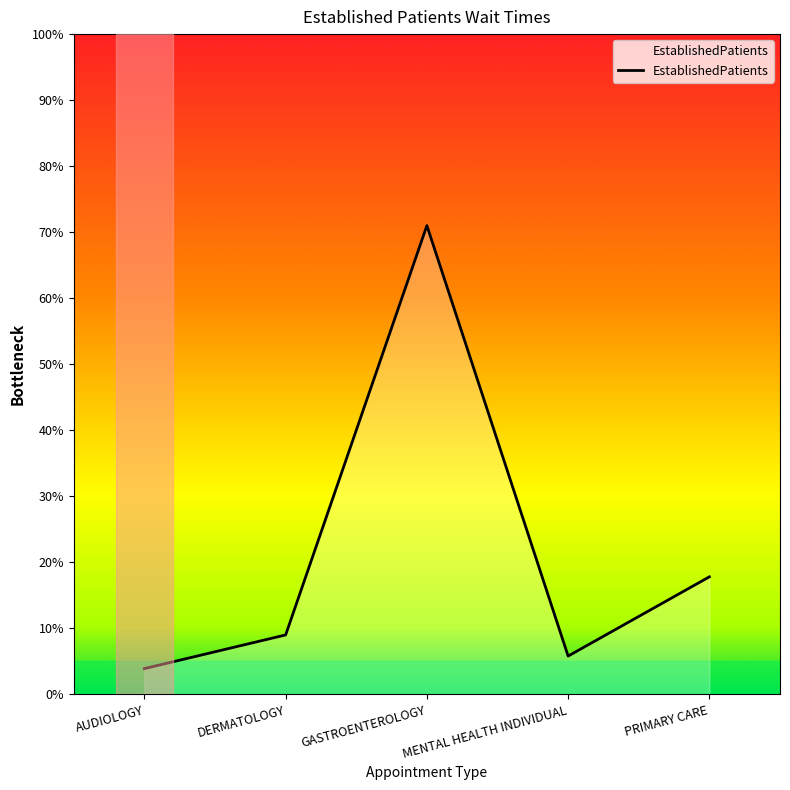

What is the change in value from DERMATOLOGY to MENTAL HEALTH INDIVIDUAL?

-3.2